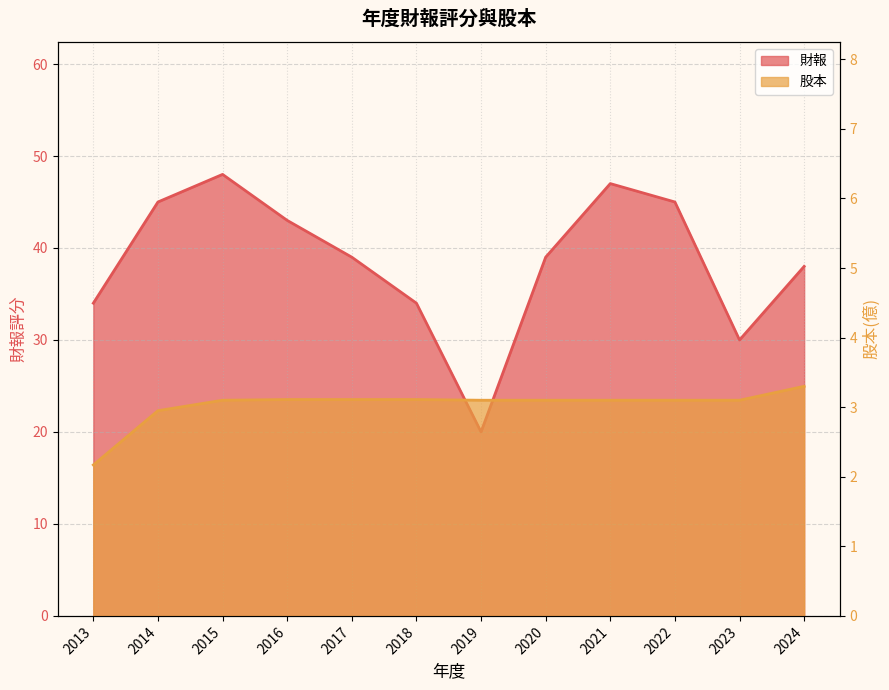

How many values in the 股本 series are below 3?

2